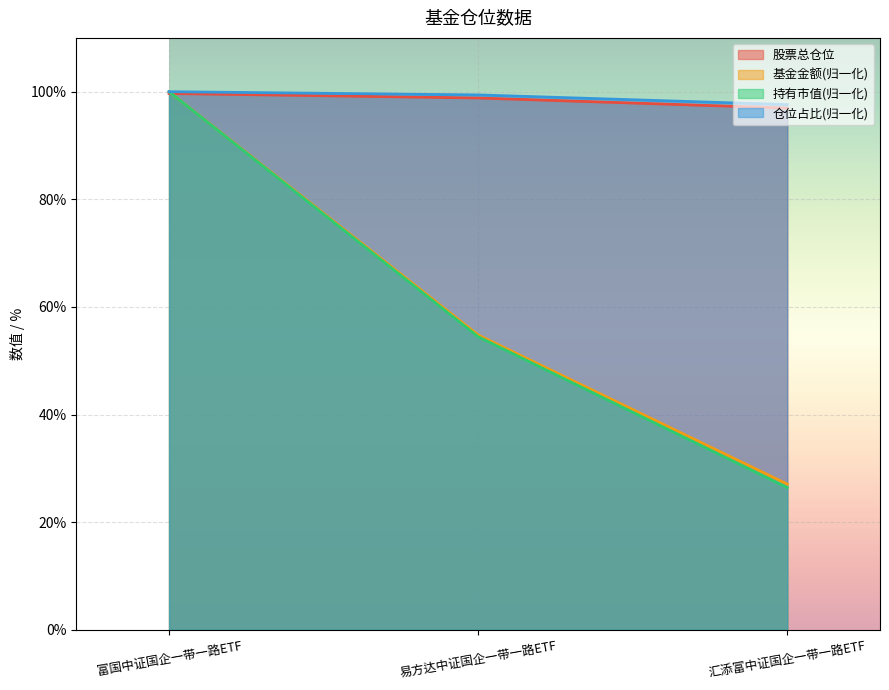

Does the chart display data point markers on the line(s)?

No